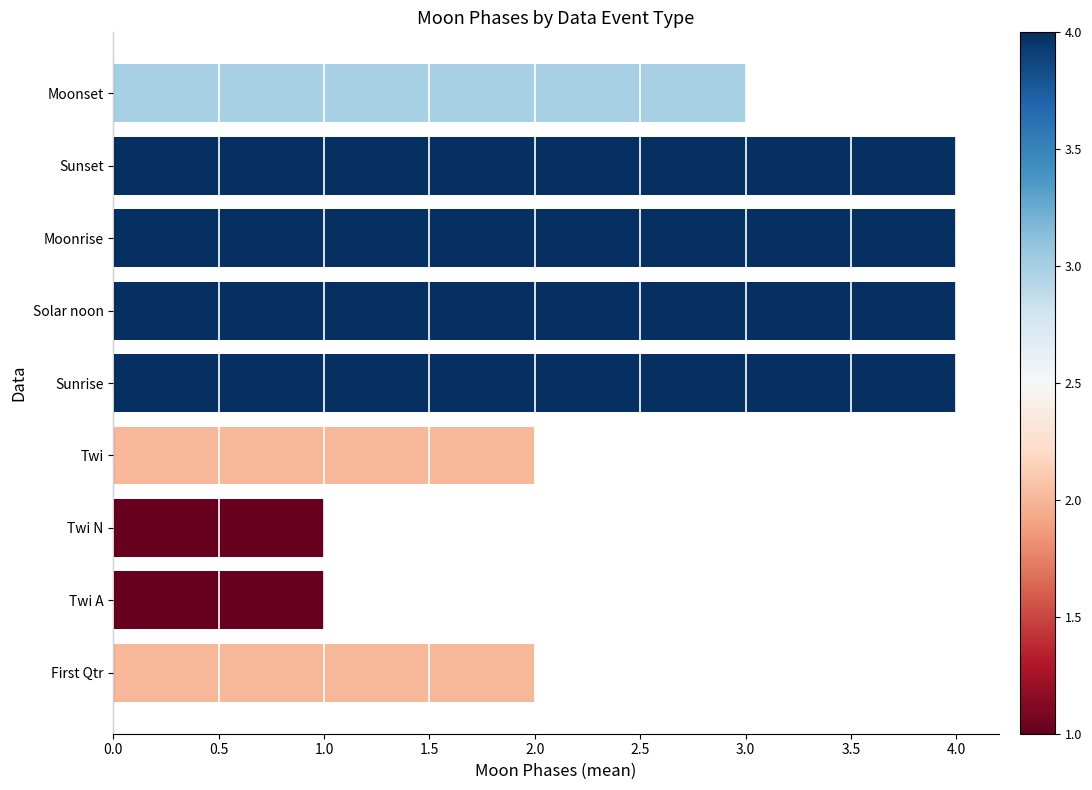

What is the change in value from Twi N to Moonset?

+2